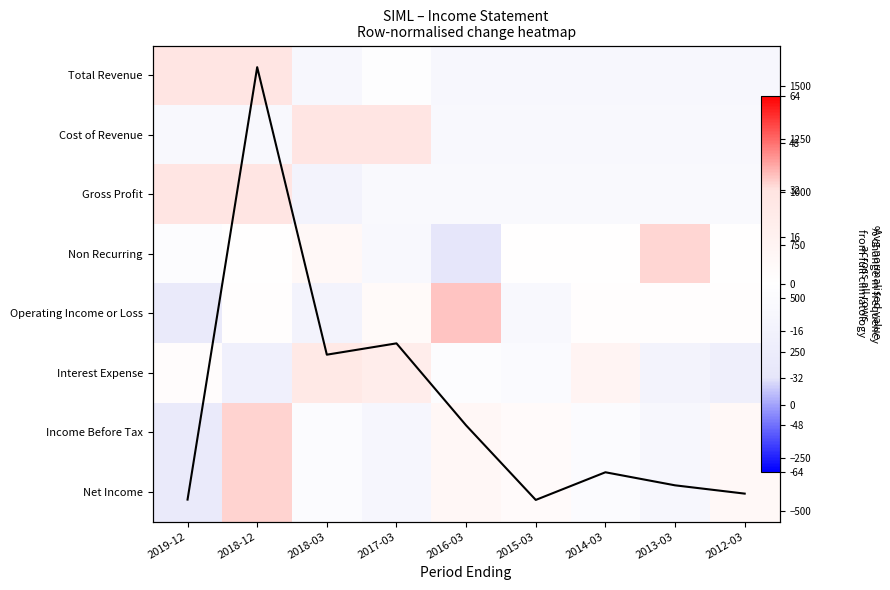

How many negative values does the Cost of Revenue series have?

7